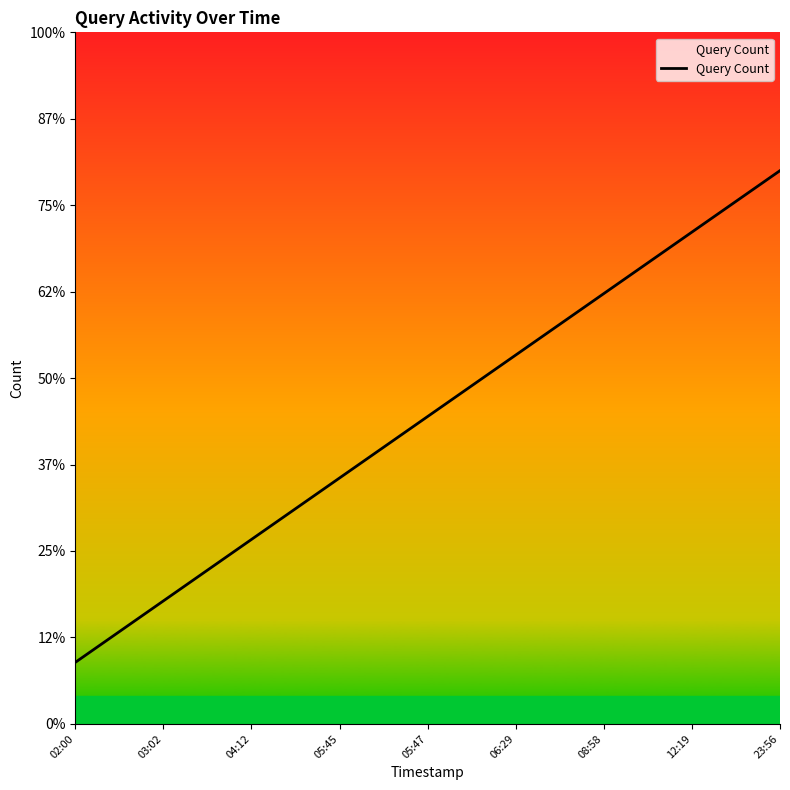

Does the chart have visible grid lines?

No